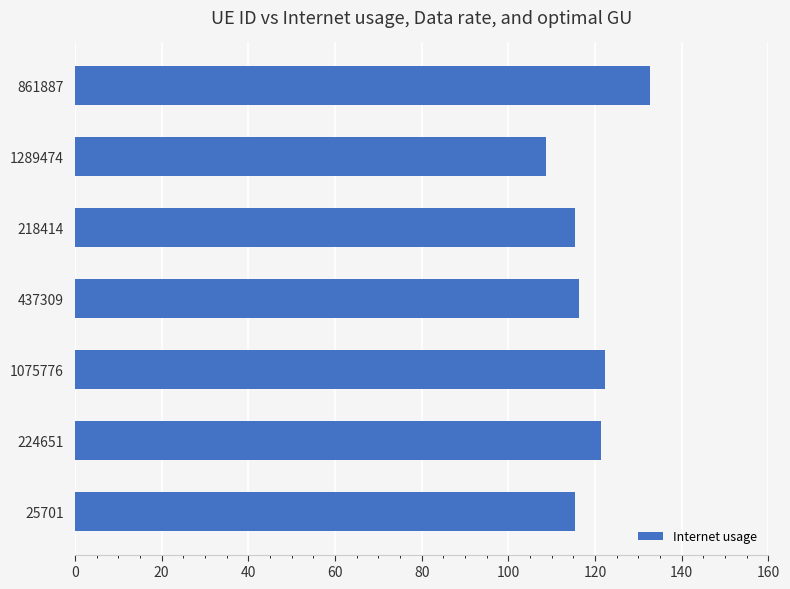

How many bars are there in total?

7